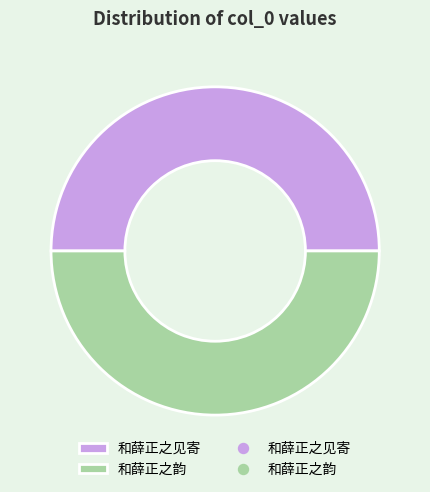

How many slices are in this pie chart?

2